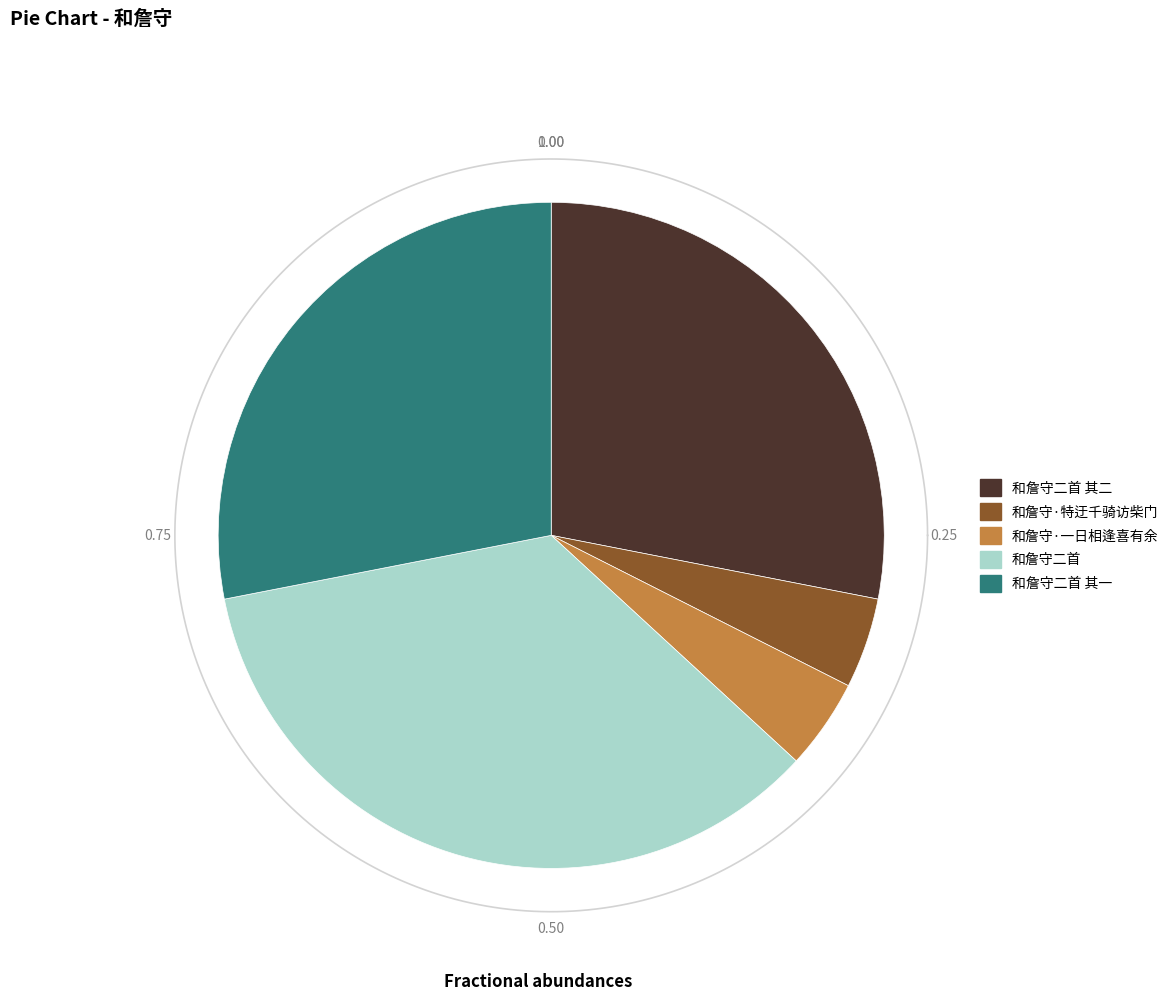

What portion of the pie excludes 和詹守二首 其二?

71.9%